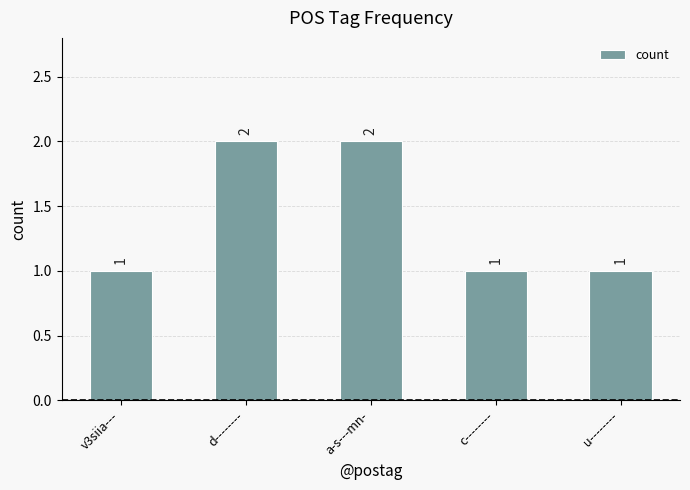

What is the label of the 5th bar from the left?

u--------